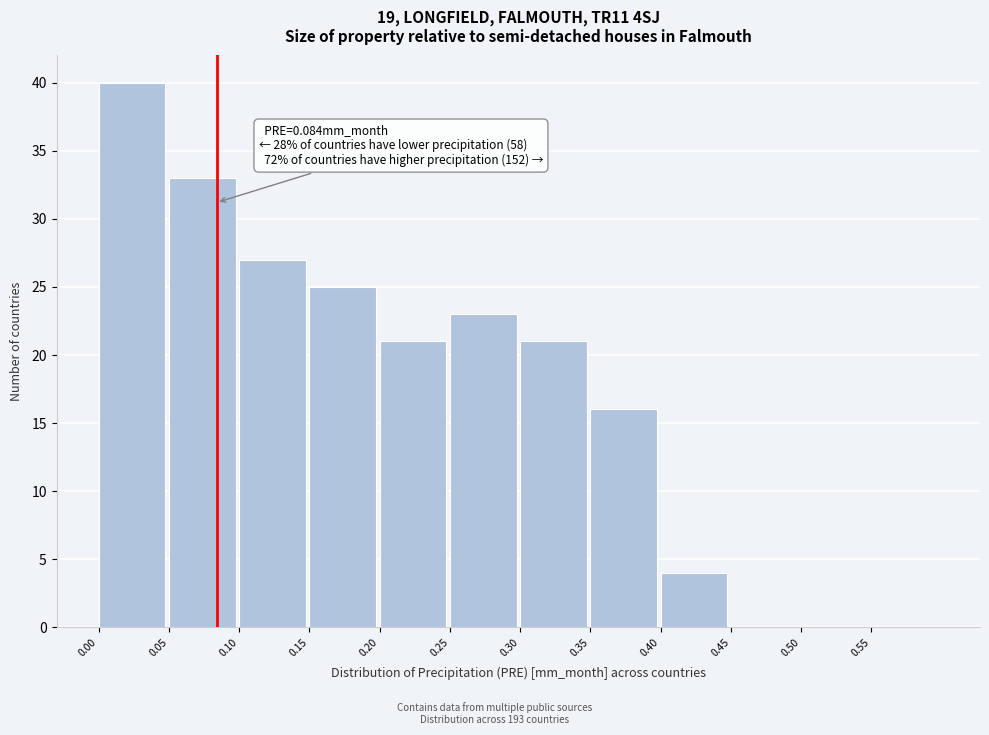

Which range on the x-axis has the tallest bar?

0.00 to 0.05